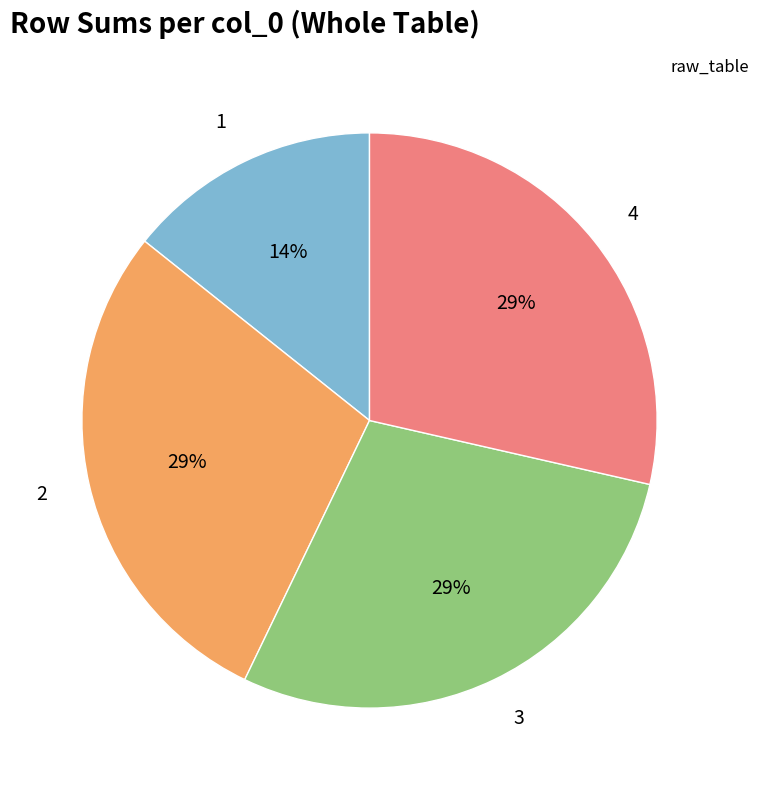

Does 1 account for over 50% of the chart?

No